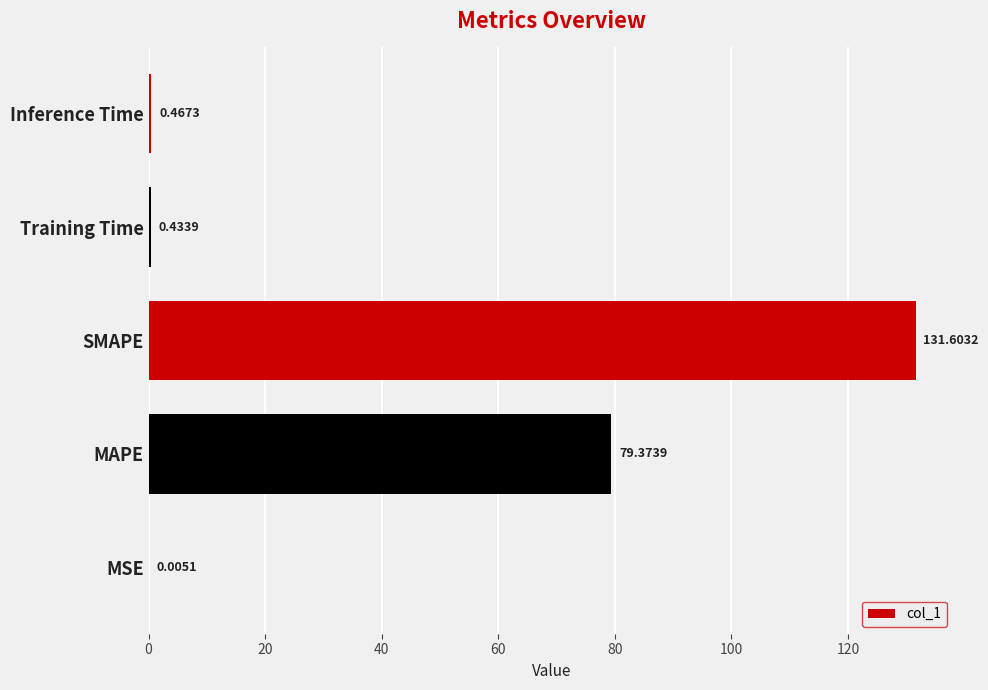

What is the sum of the values at MSE and SMAPE?

131.6